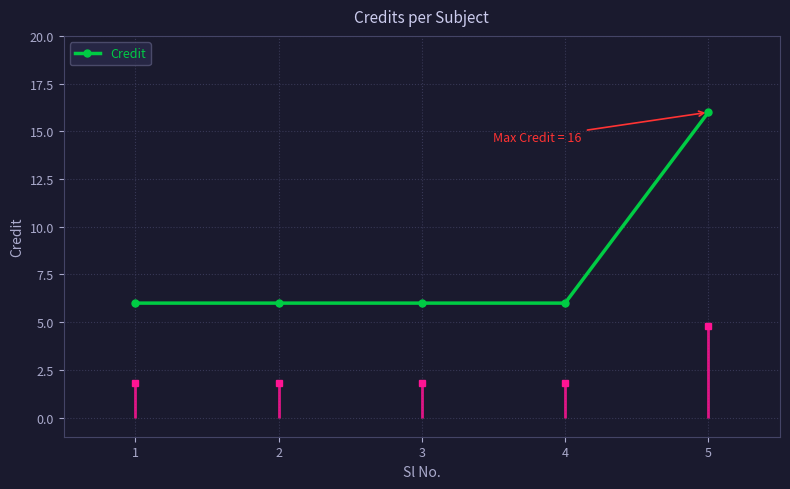

What is the value of the 5th point from the left?

16